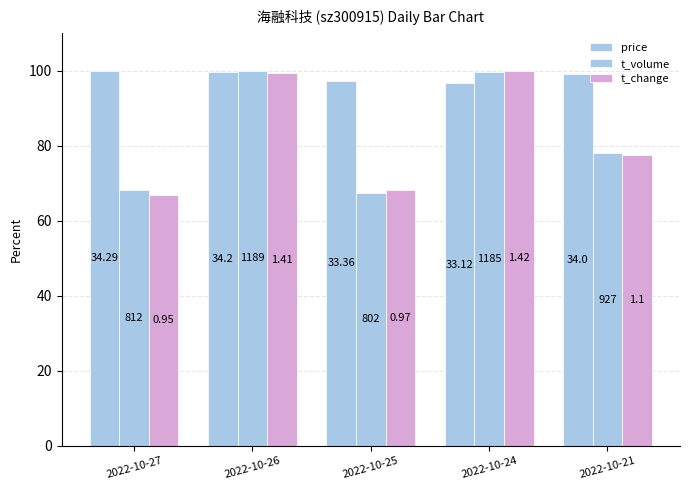

What is the total value across all series at 2022-10-21?

254.6